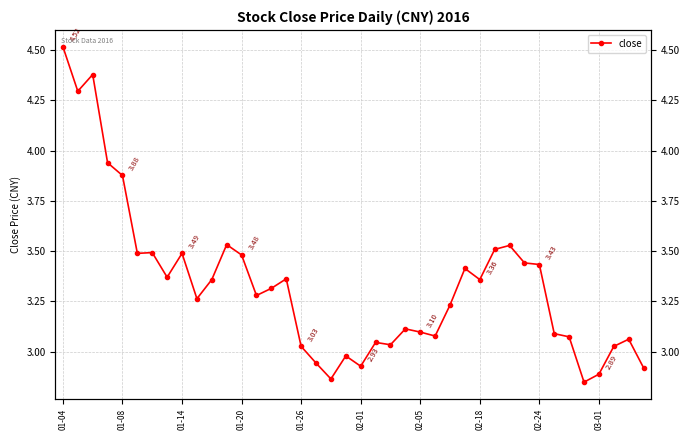

What is the average value?

3.3